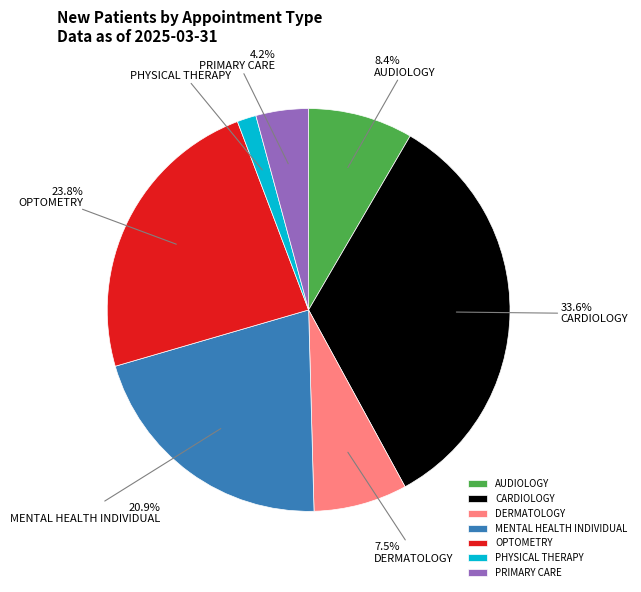

Rank the categories by value from highest to lowest.

CARDIOLOGY, OPTOMETRY, MENTAL HEALTH INDIVIDUAL, AUDIOLOGY, DERMATOLOGY, PRIMARY CARE, PHYSICAL THERAPY